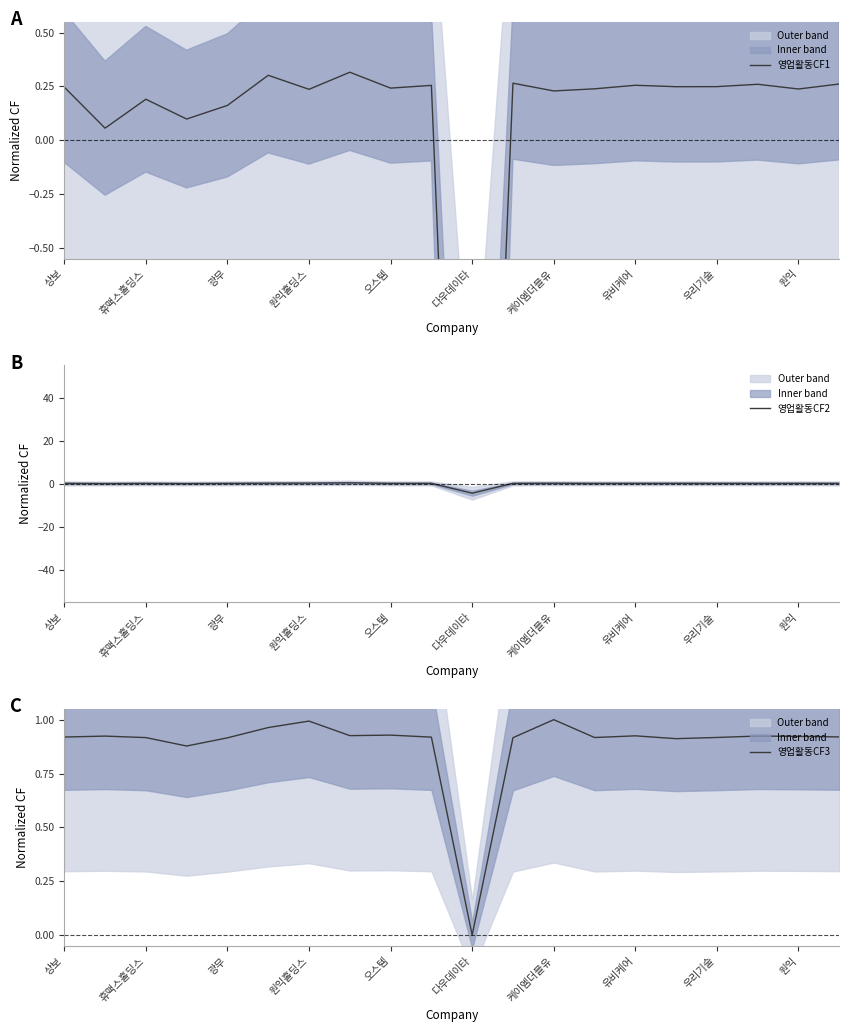

True or false: 영업활동CF3 has a value of 1.6 at 원익홀딩스.

False